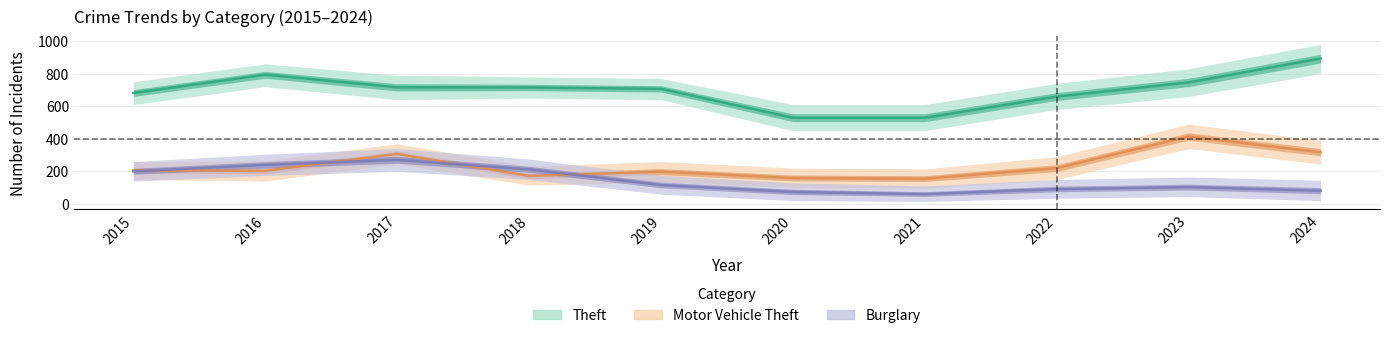

True or false: Theft and Motor Vehicle Theft intersect in this chart.

False